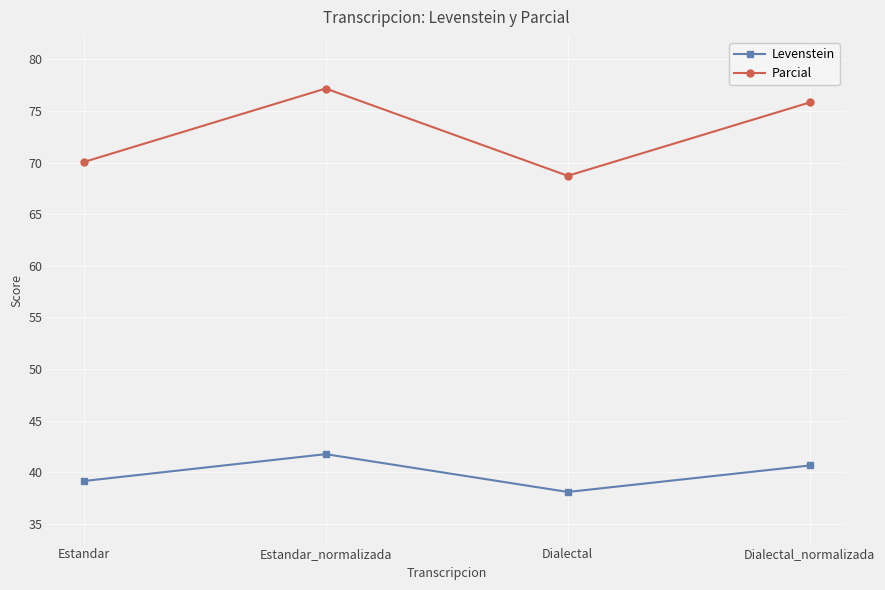

The value of Levenstein at Dialectal is 16.3. True or false?

False